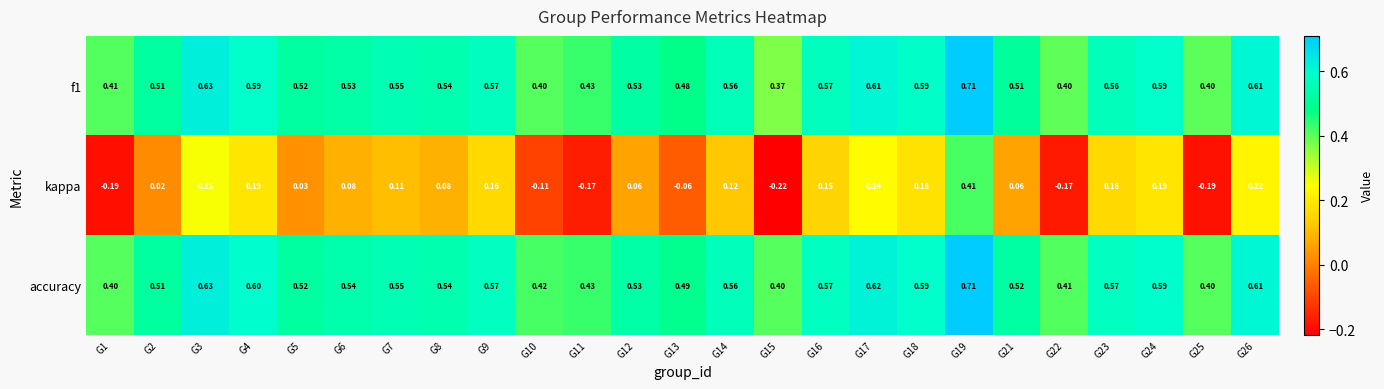

Which series has the widest spread of values?

kappa